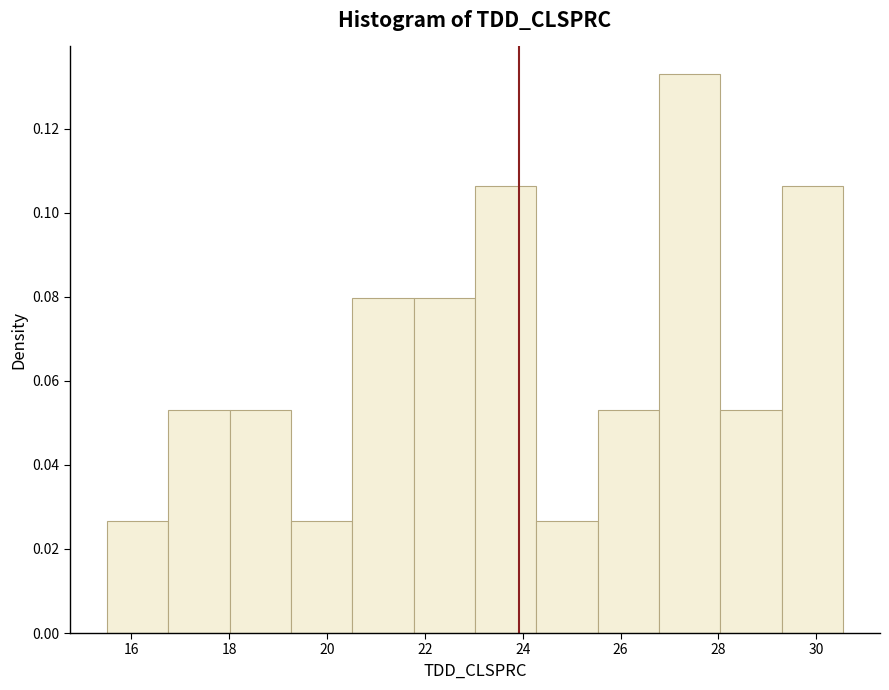

Over which range of the x-axis is the bar tallest?

26.8 to 28.0